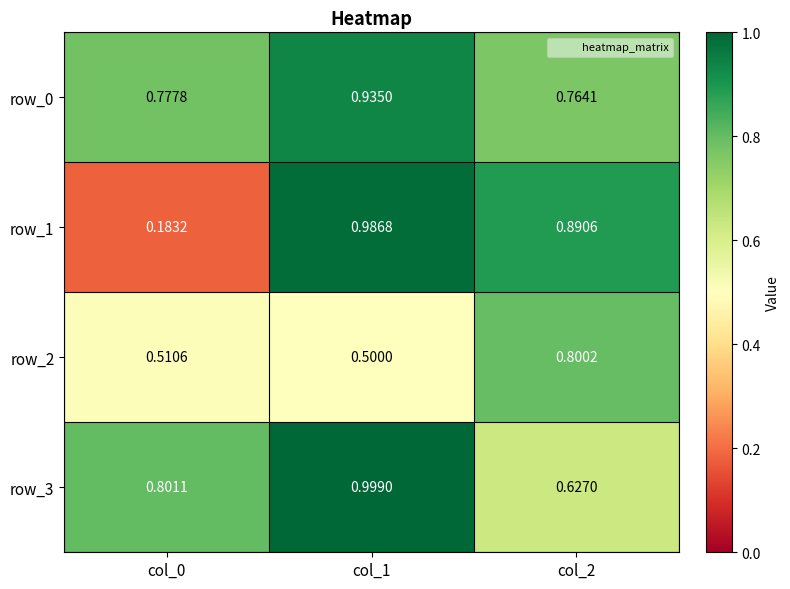

Is the value of row_0 at col_2 greater than the value of row_3 at col_2?

Yes